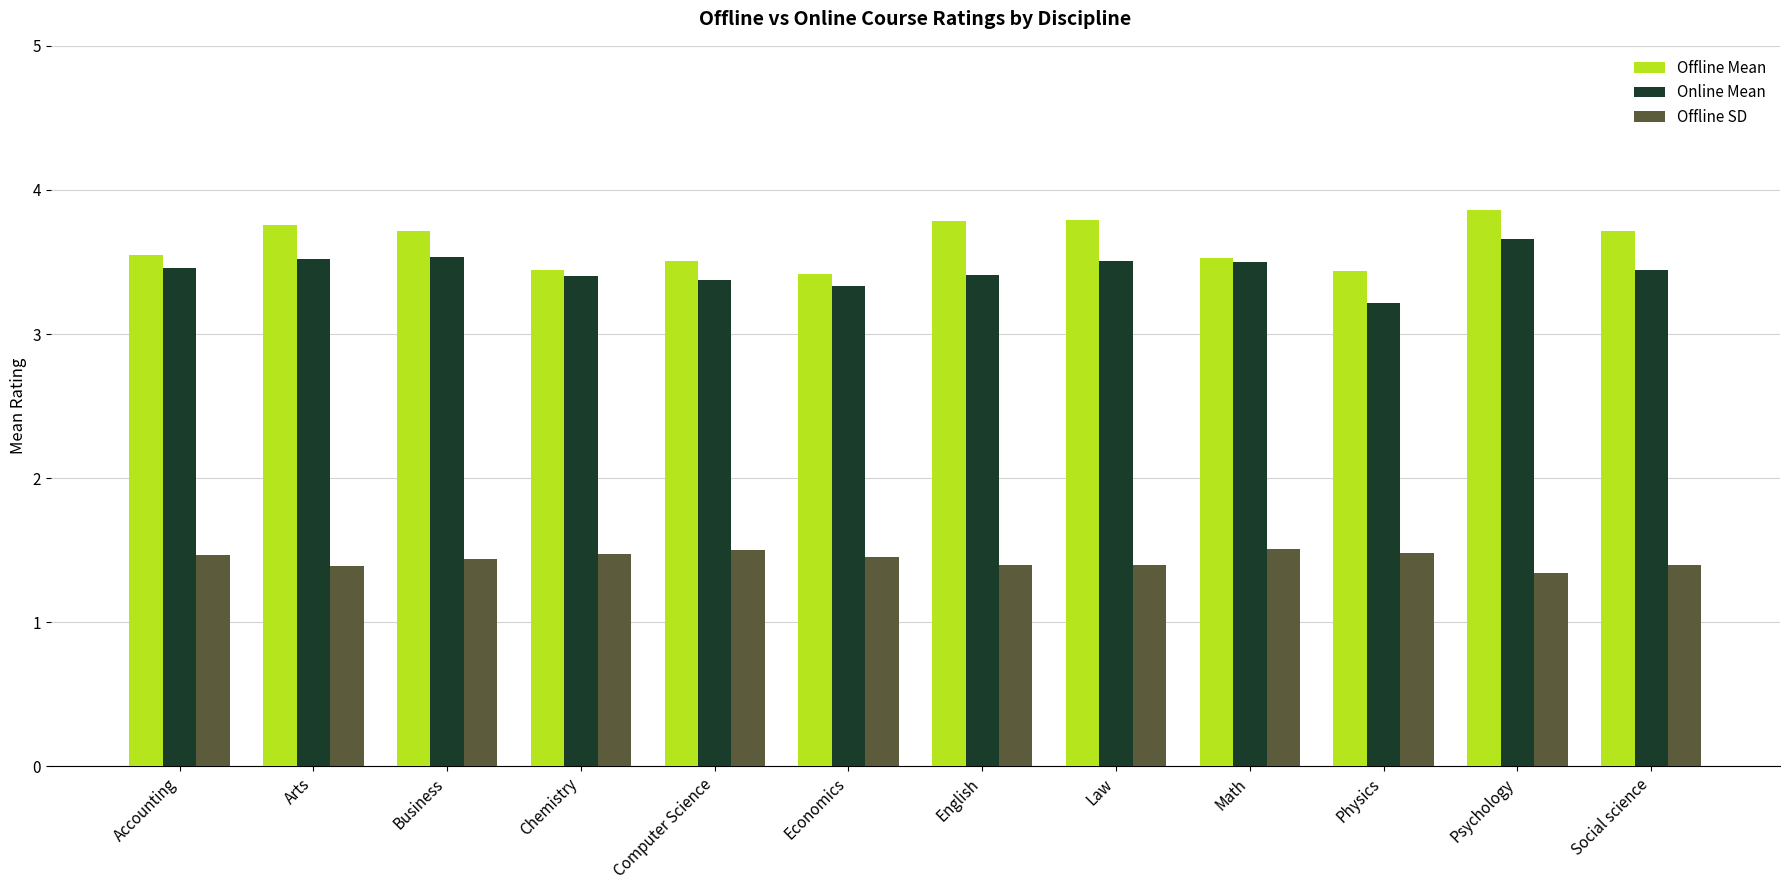

True or false: Offline Mean has a value of 3.4 at Physics.

True